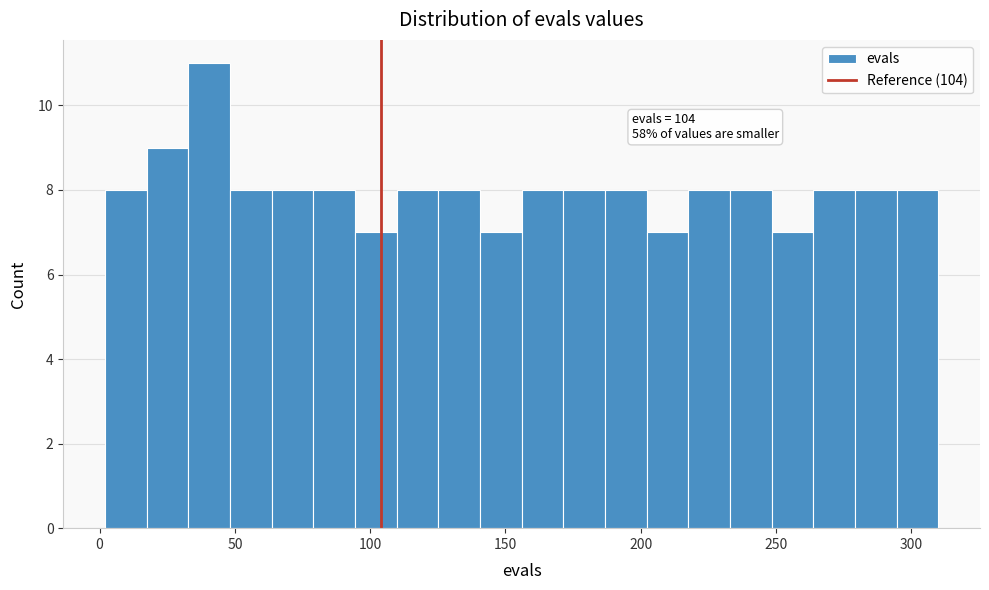

Read against the x-axis, roughly where is the centre of the tallest bar?

40